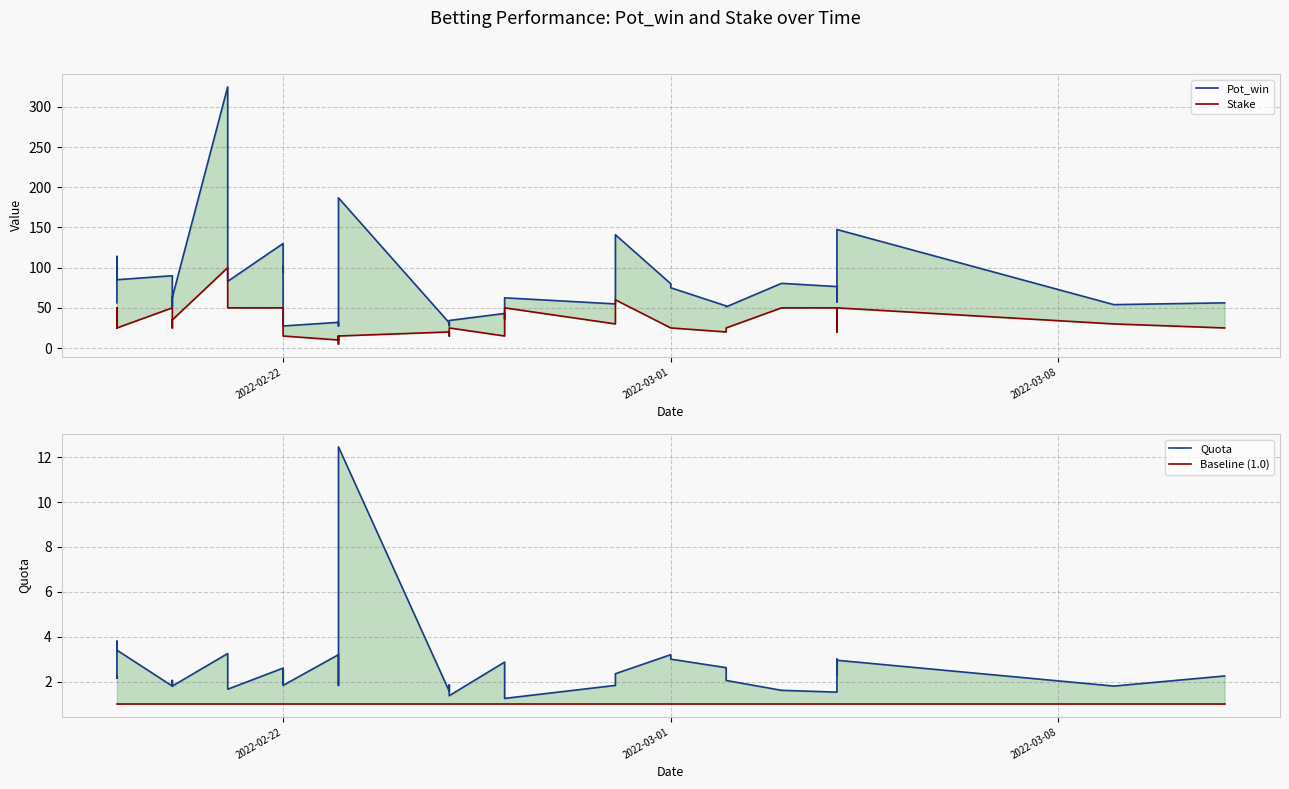

True or false: Stake and Baseline (1.0) cross at least once.

False